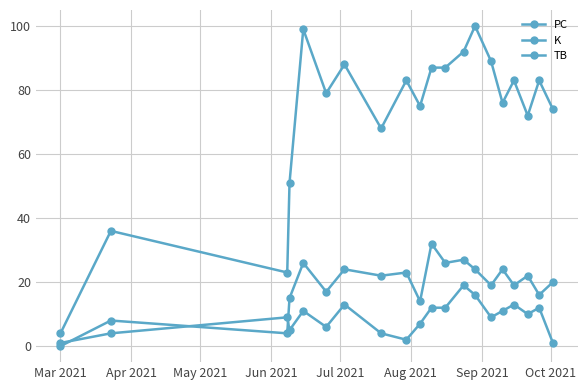

Which series has the largest total across all categories?

PC